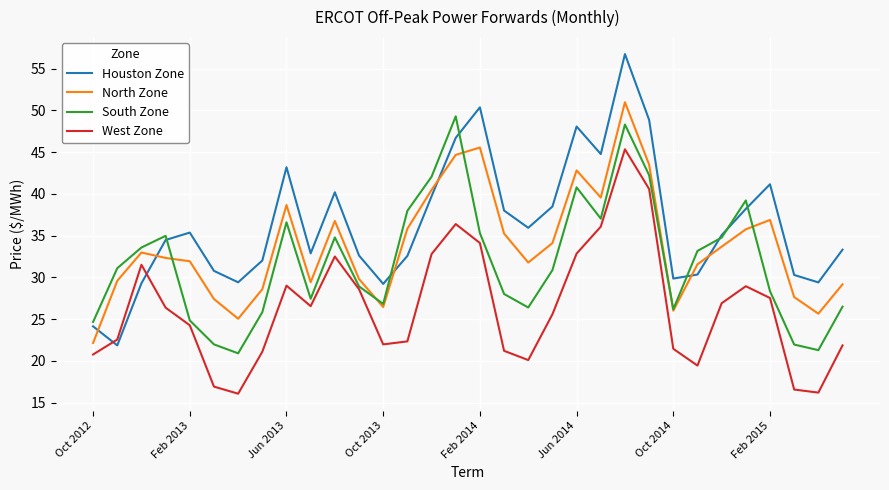

After their last crossing, which series has the higher values: West Zone or Houston Zone?

Houston Zone